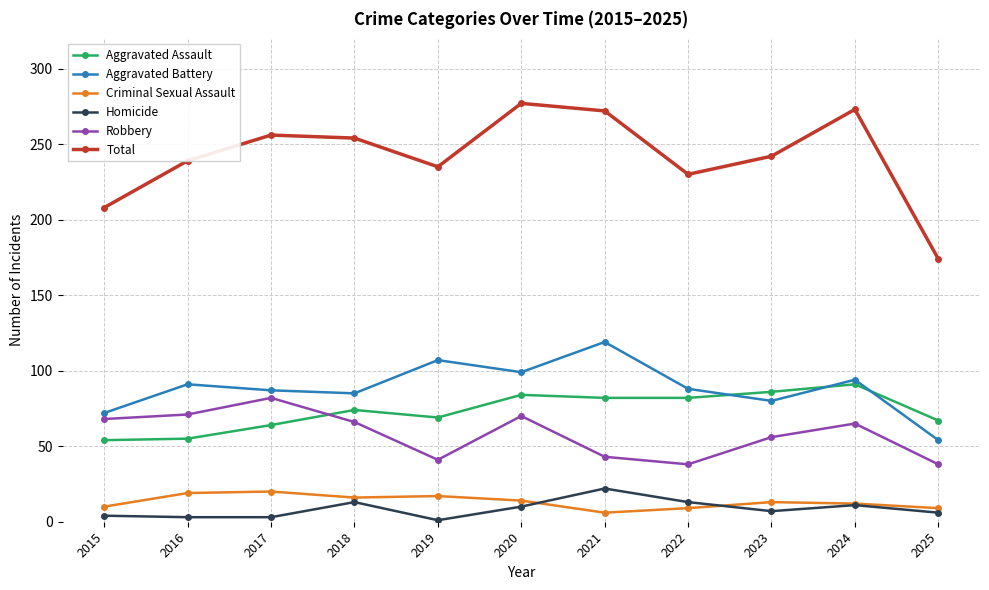

At which category does the chart reach its peak across all series?

2020